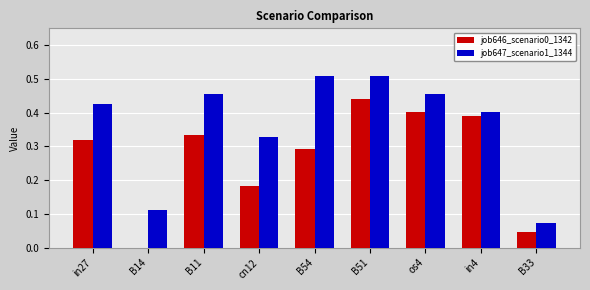

What is the sum of the job647_scenario1_1344 values at B54 and in4?

0.9